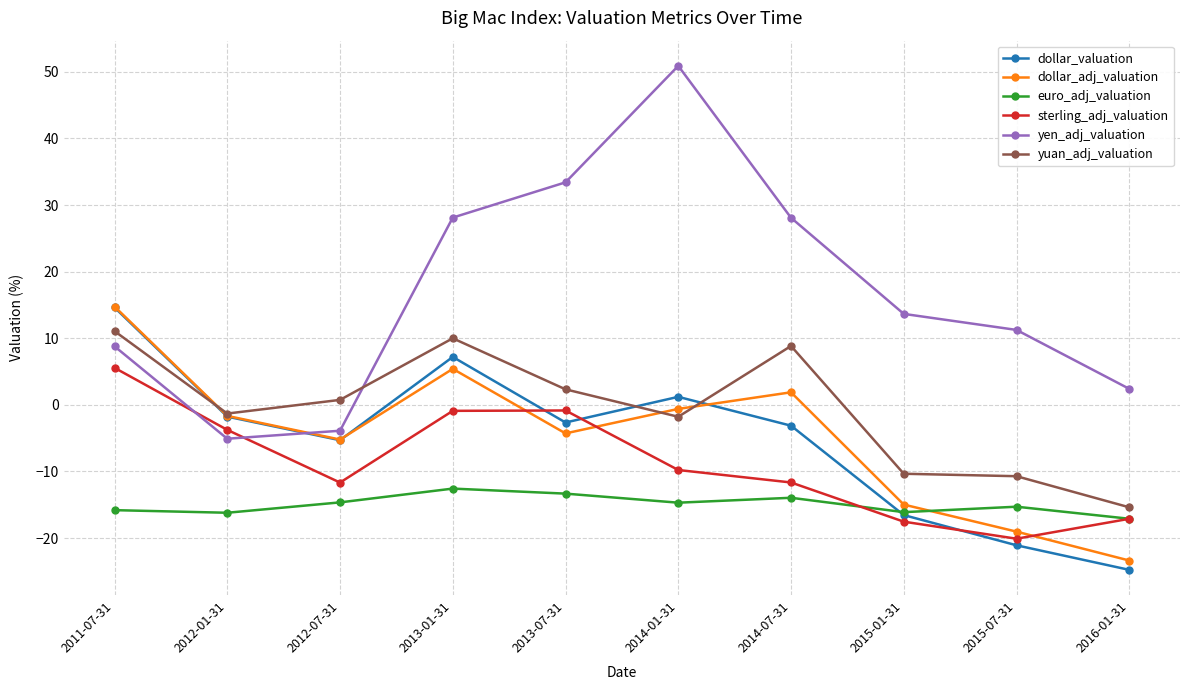

Which series has the largest total across all categories?

yen_adj_valuation